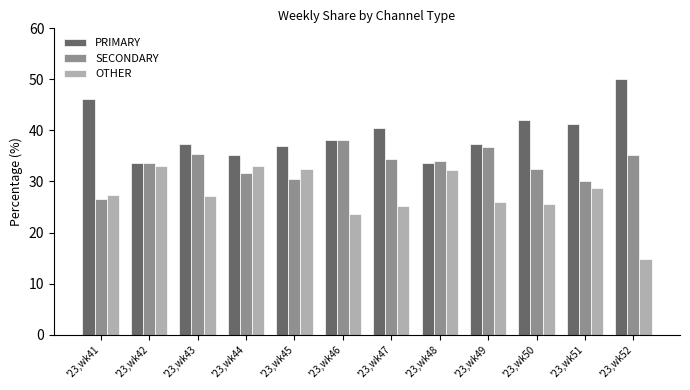

Which category has the highest value in the PRIMARY series?

'23,wk52